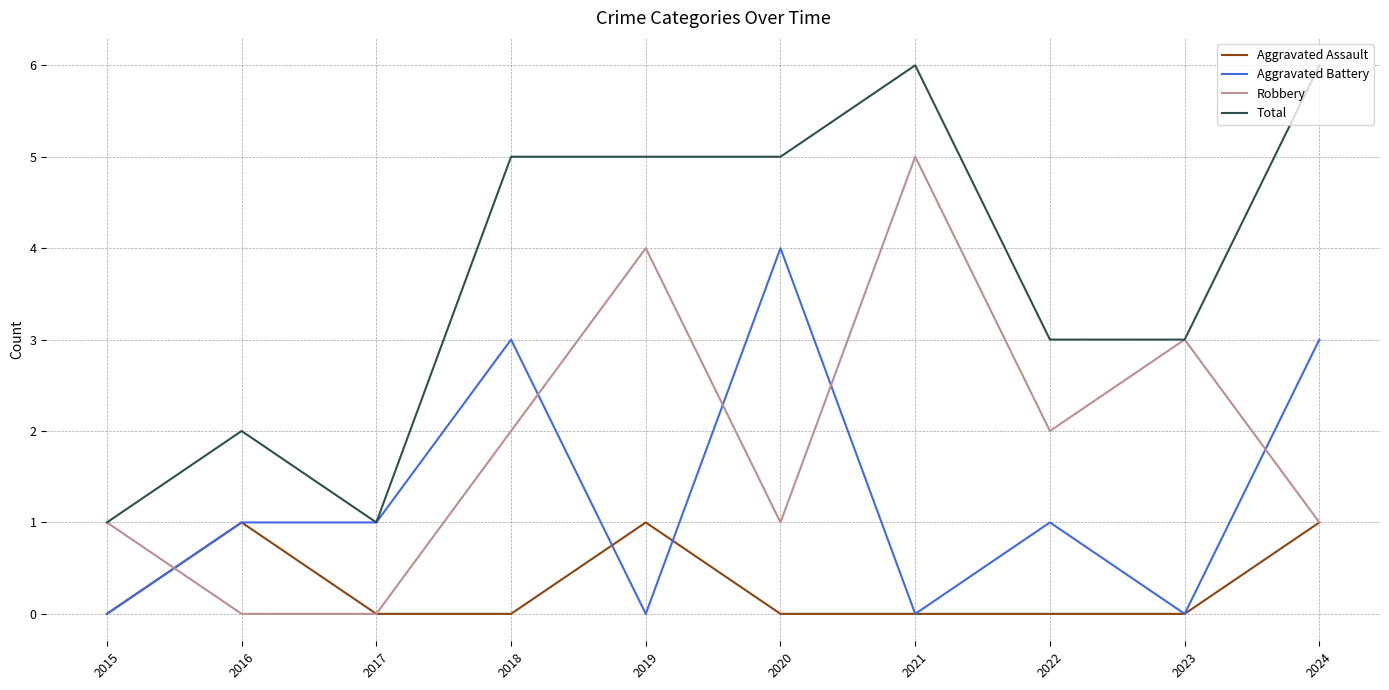

Reading right to left, transcribe all the data shown in this chart.

Aggravated Assault: 1	0	0	0	0	1	0	0	1	0
Aggravated Battery: 3	0	1	0	4	0	3	1	1	0
Robbery: 1	3	2	5	1	4	2	0	0	1
Total: 6	3	3	6	5	5	5	1	2	1